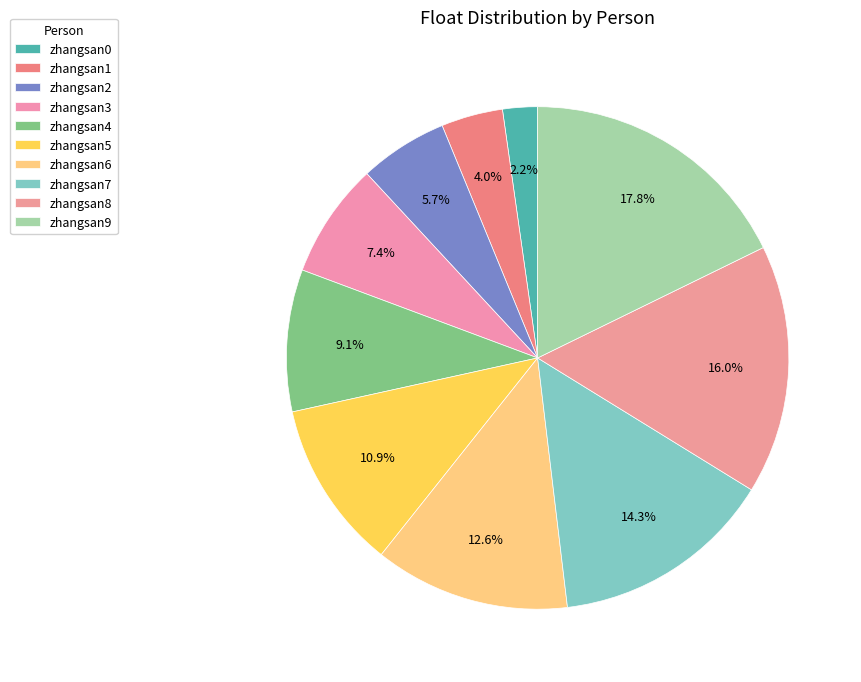

To the nearest percent, what is the difference between the zhangsan9 and zhangsan2 slice percentages?

12%